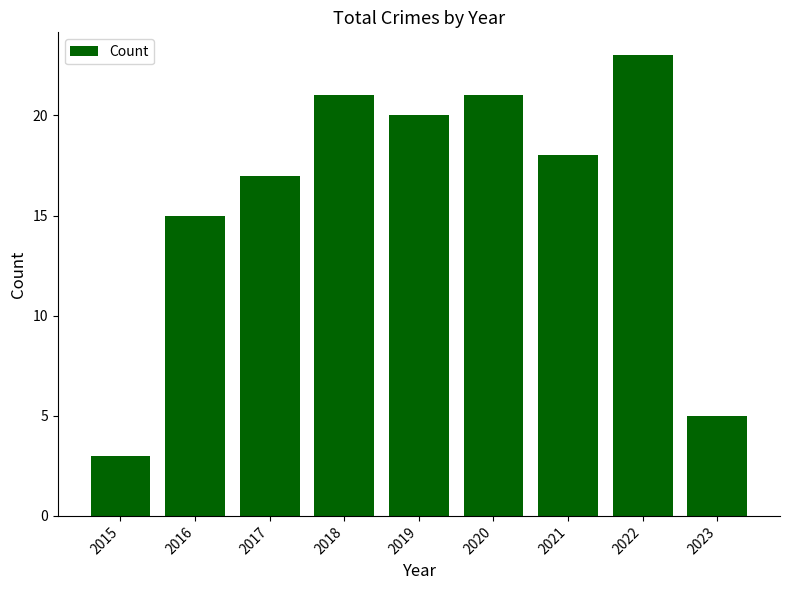

What is the value of the 9th bar from the left?

5